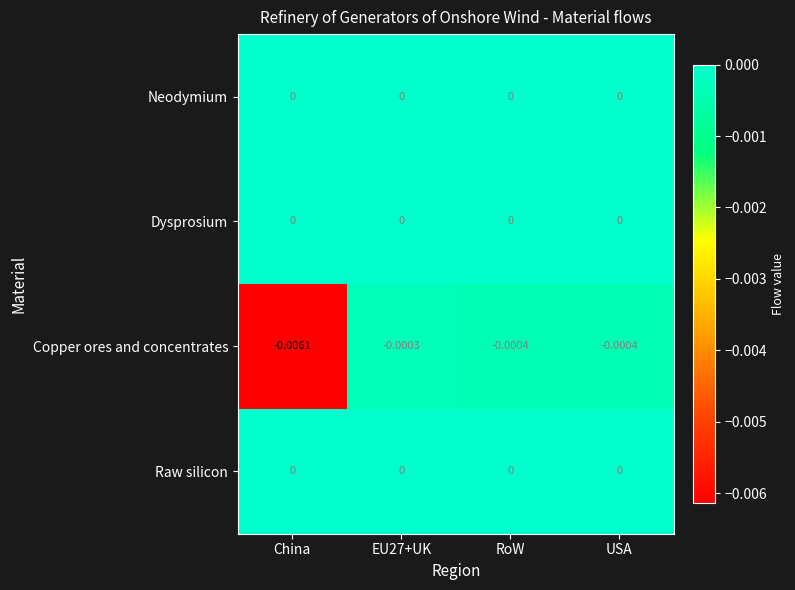

Which category has the lowest value across all series?

China